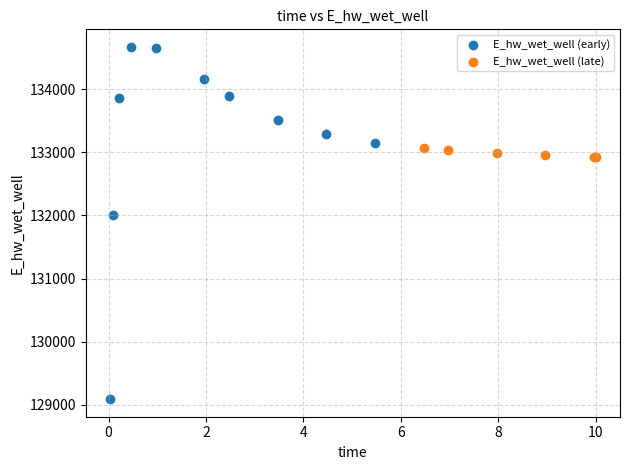

Which series has the widest spread of Y values?

E_hw_wet_well (early)